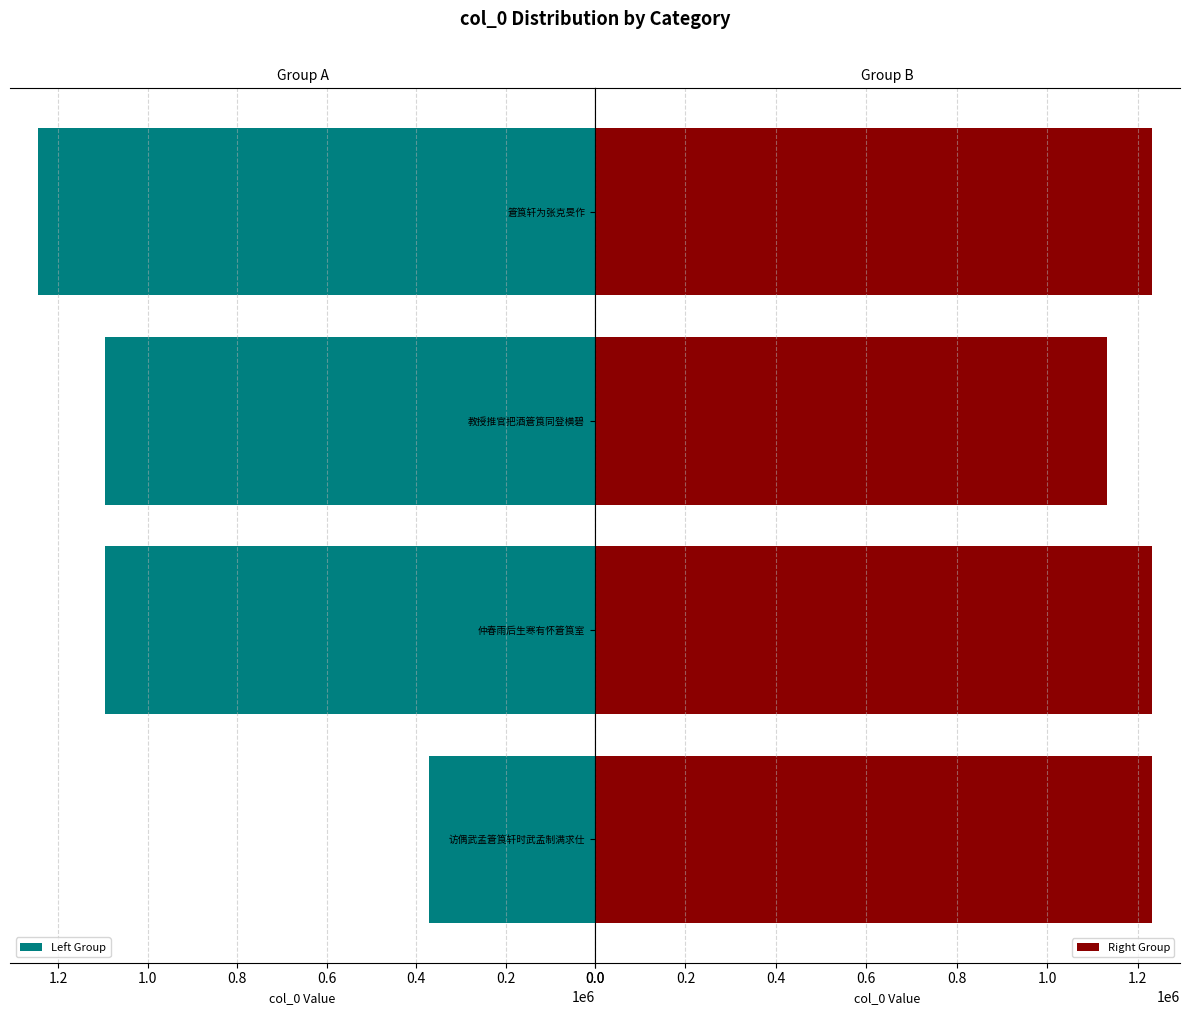

Is it true that Left Group equals 1245541 at 篬筤轩?

True